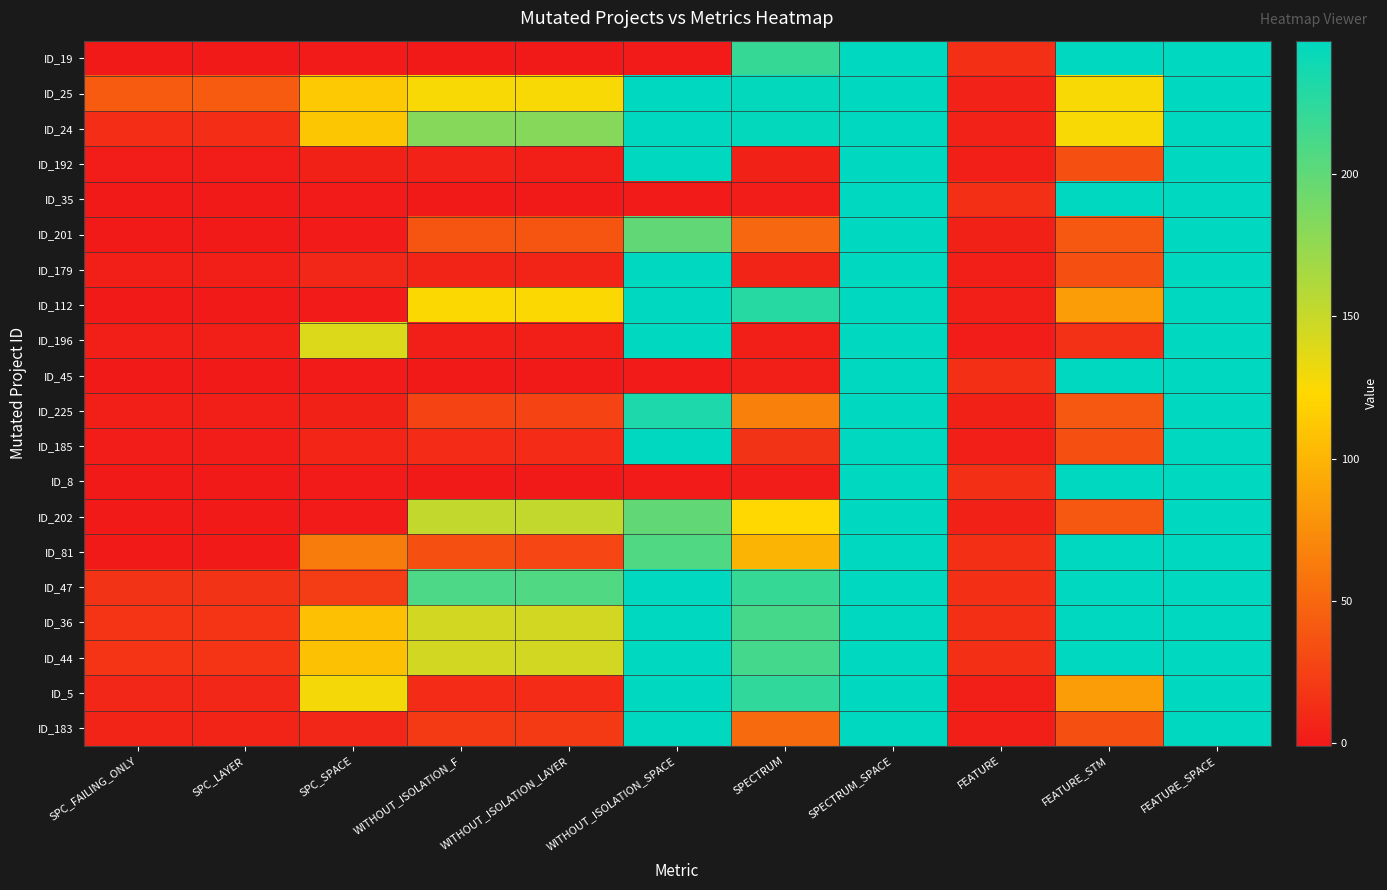

At which category is the sum across all series the highest?

SPECTRUM_SPACE